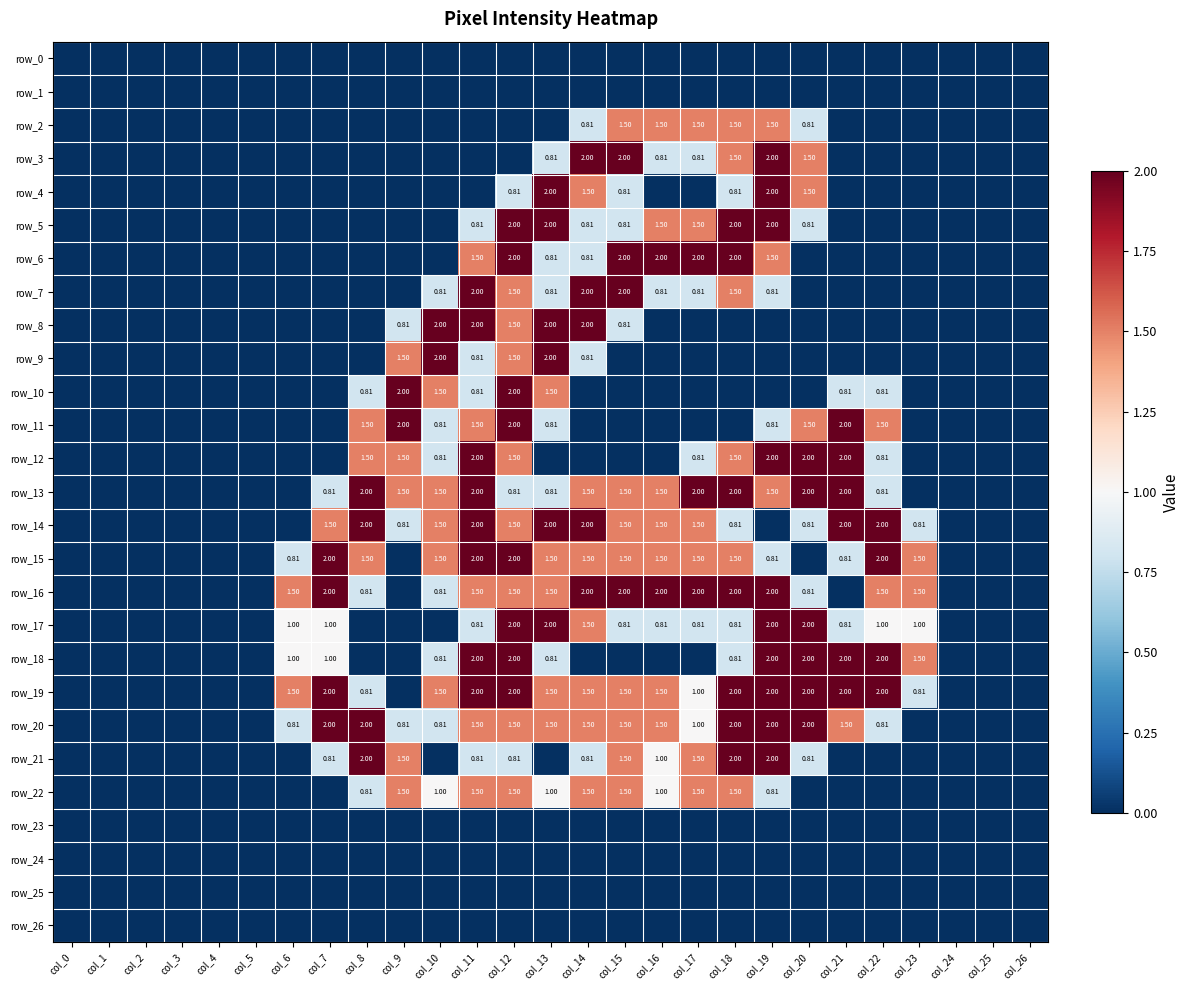

At which category does the chart reach its minimum across all series?

col_0